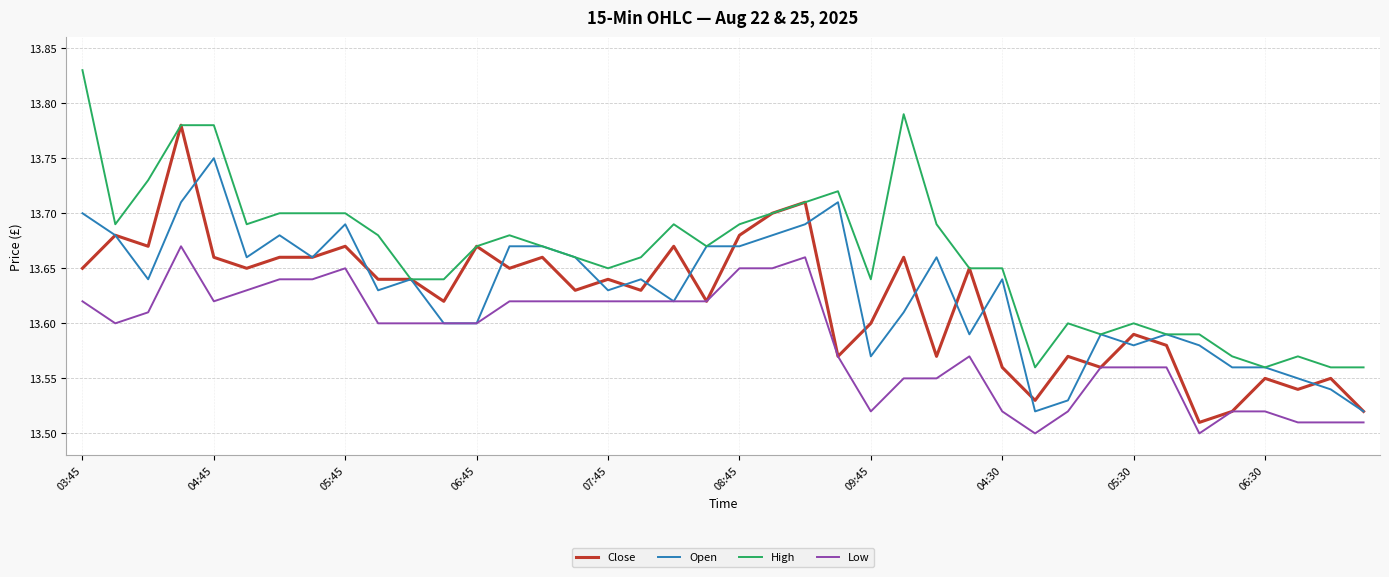

True or false: Low and High intersect in this chart.

False